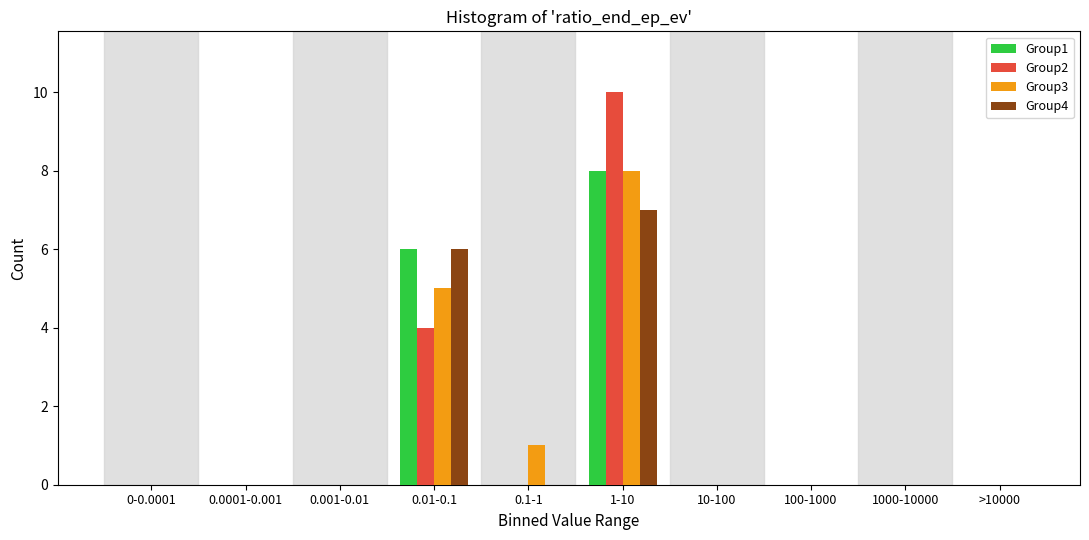

Is the value of Group2 at 1-10 greater than the value of Group1 at 100-1000?

Yes